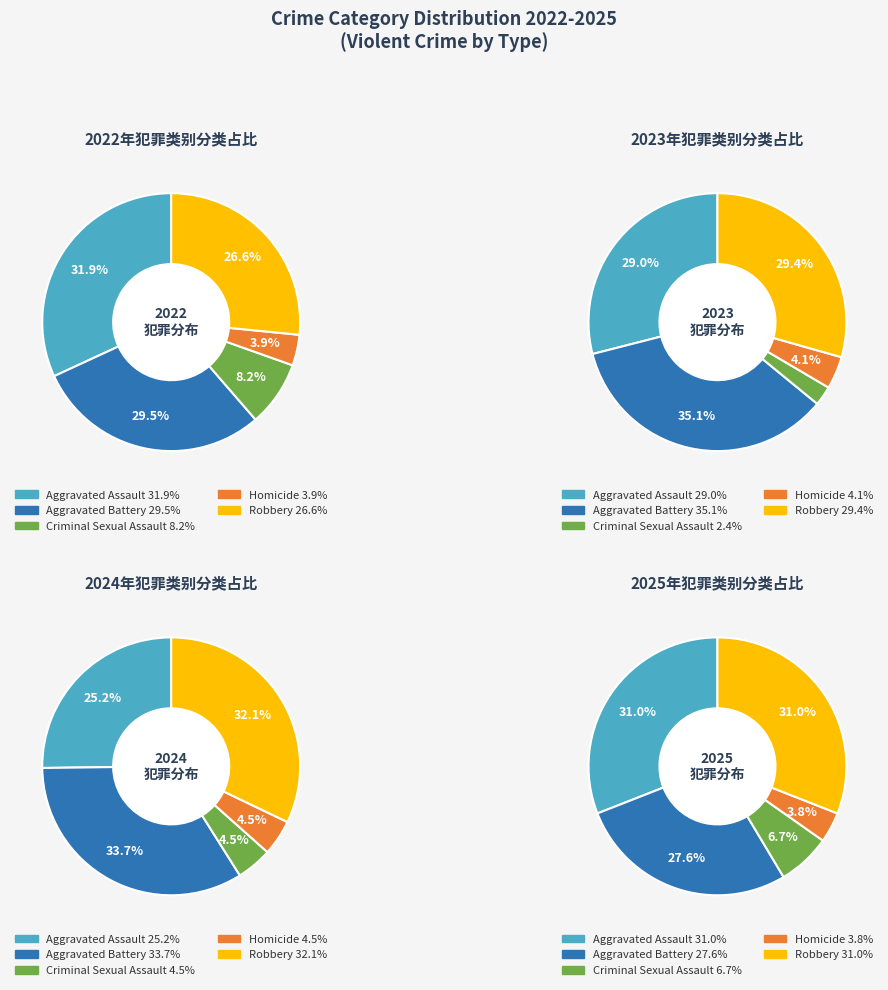

What is the smallest slice in the pie chart?

Criminal Sexual Assault